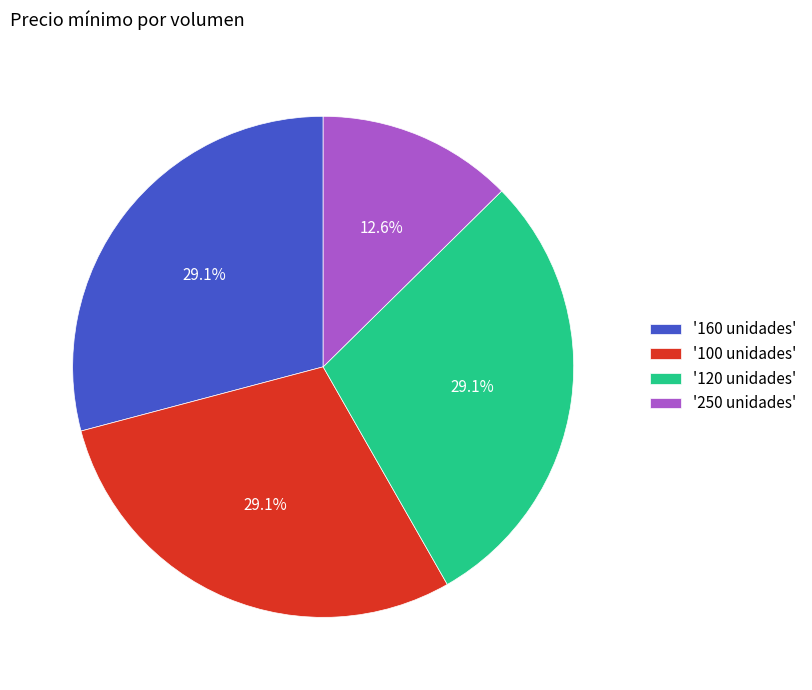

What percentage do '120 unidades' and '250 unidades' together represent?

41.7%